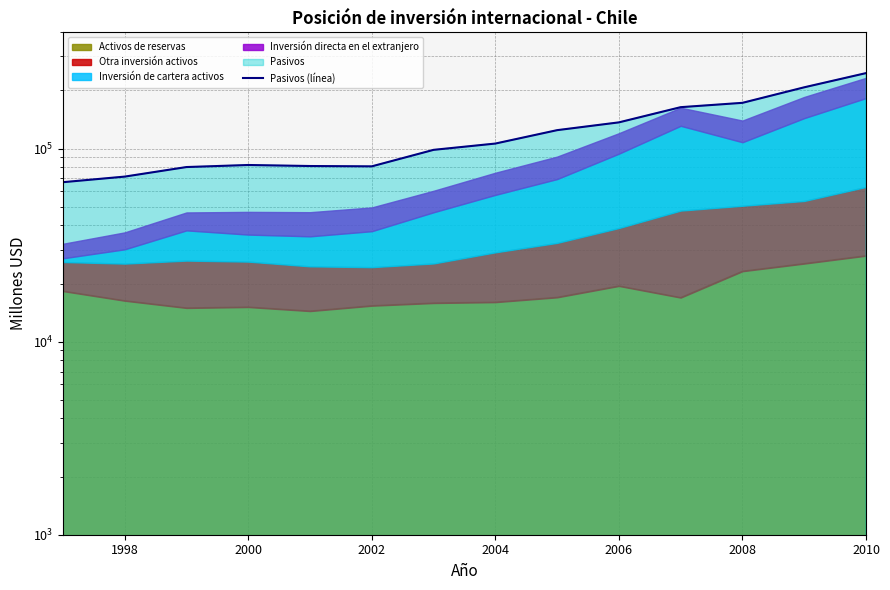

Reading left to right, what are all the values shown in this chart?

66973	71588	80230	82219	81218	80906	98494	106169	124564	136685	163858	172546	207656	245942